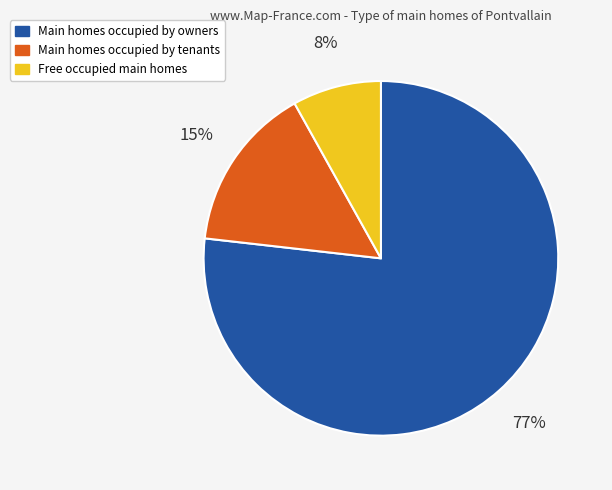

Combined, do Main homes occupied by tenants and Free occupied main homes account for over 50%?

No